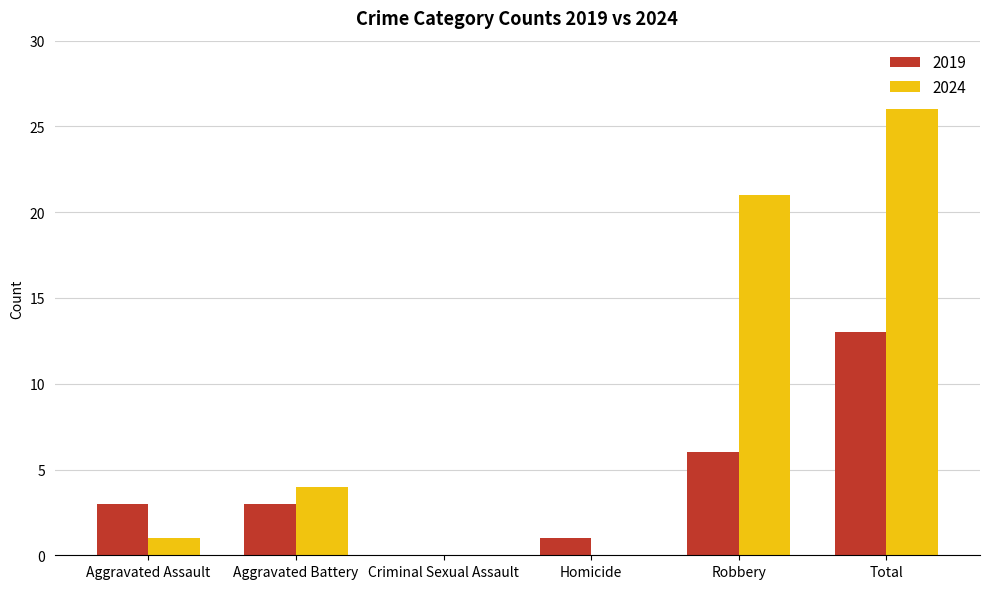

Reading left to right, transcribe all the data shown in this chart.

2019: Aggravated Assault=3	Aggravated Battery=3	Criminal Sexual Assault=0	Homicide=1	Robbery=6	Total=13
2024: Aggravated Assault=1	Aggravated Battery=4	Criminal Sexual Assault=0	Homicide=0	Robbery=21	Total=26